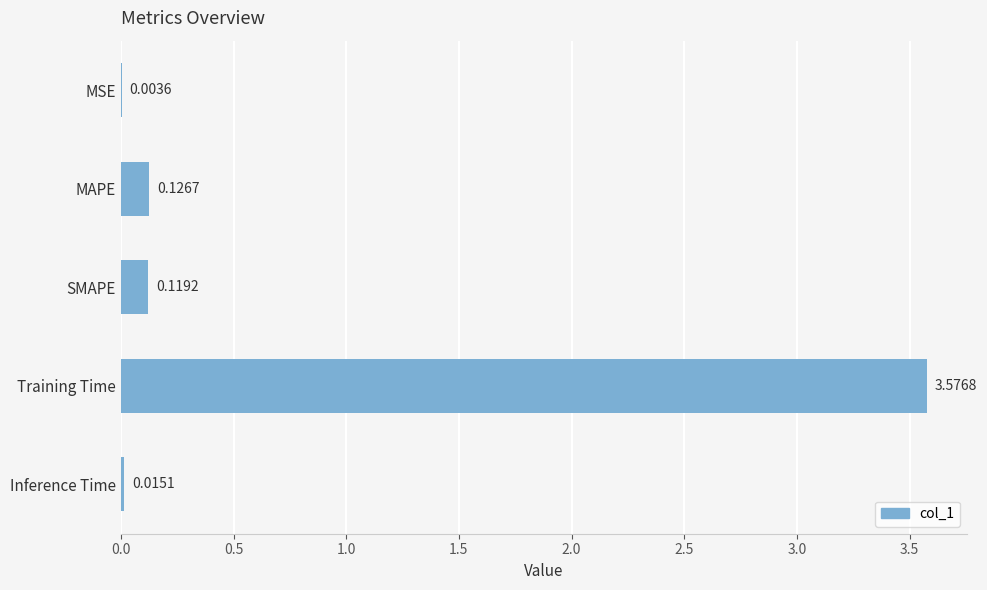

Between MAPE and Training Time, which is larger?

Training Time